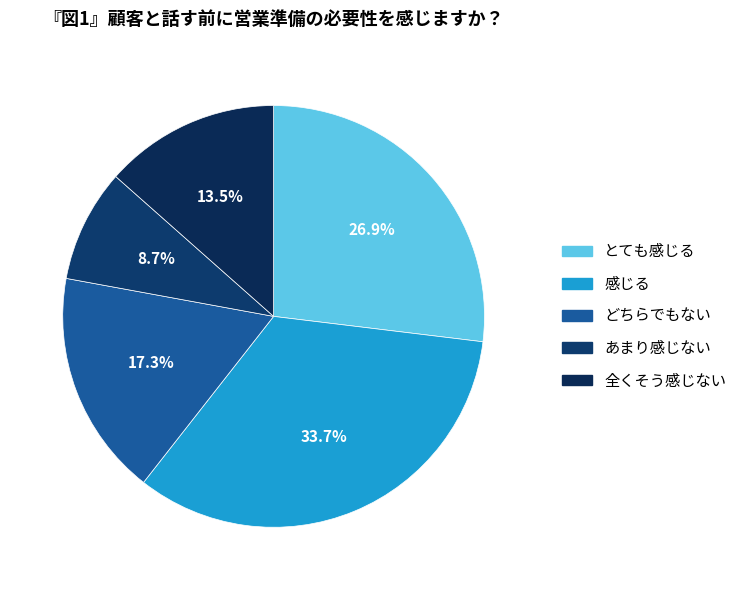

How many segments does this pie chart have?

5